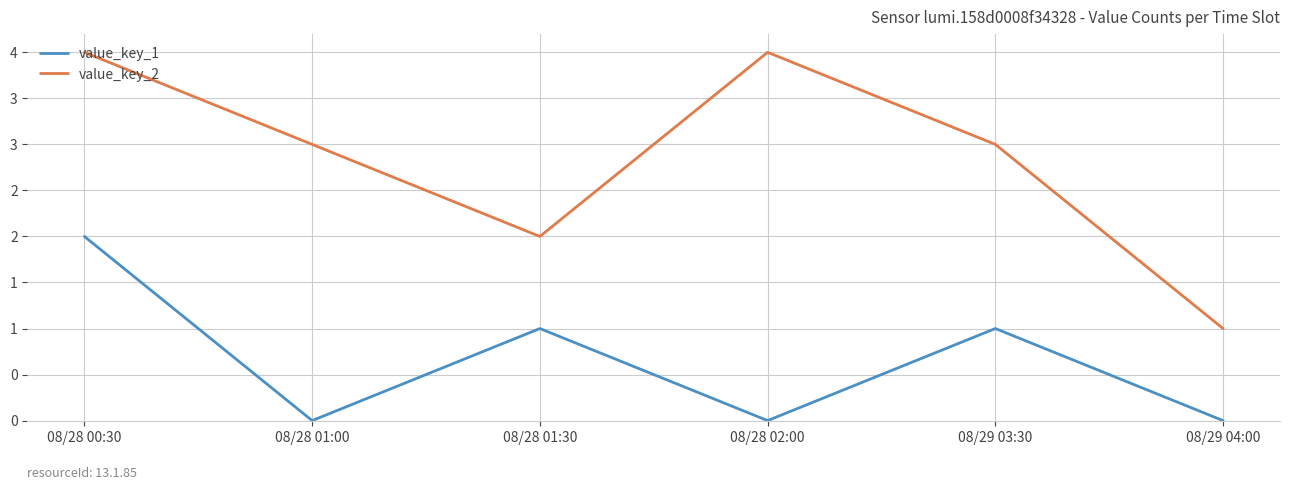

In value_key_1, how many points are higher than both neighbors (excluding endpoints)?

2